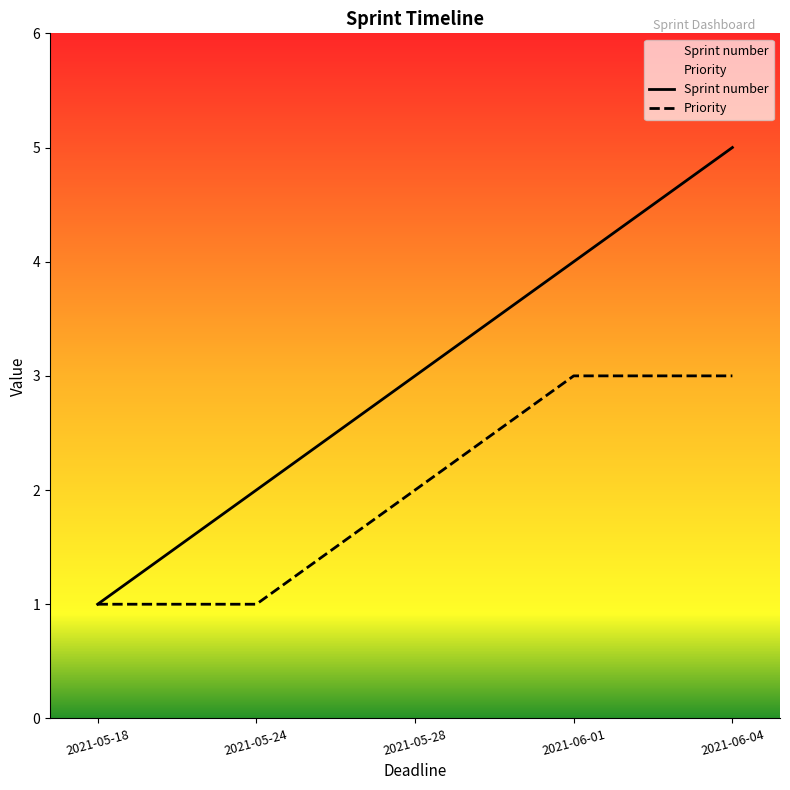

What is the value of the Priority point at the 5th from the left?

3